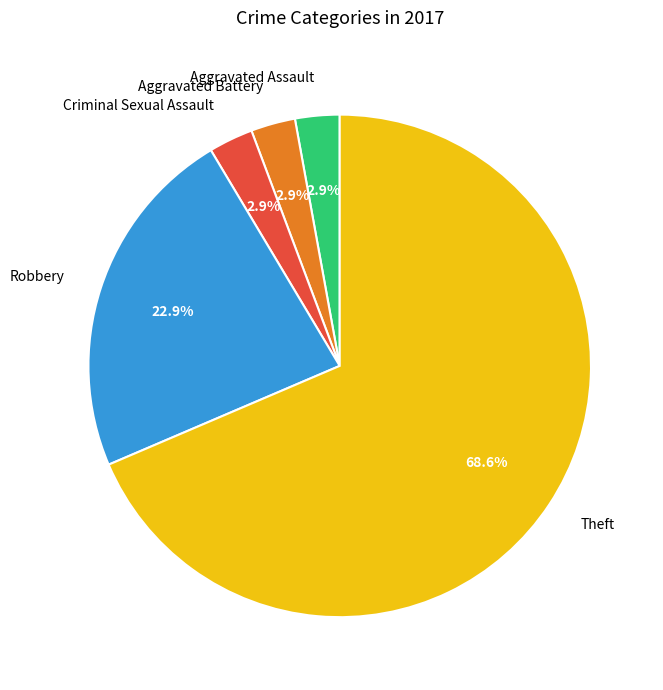

Which has a higher value, Robbery or Criminal Sexual Assault?

Robbery